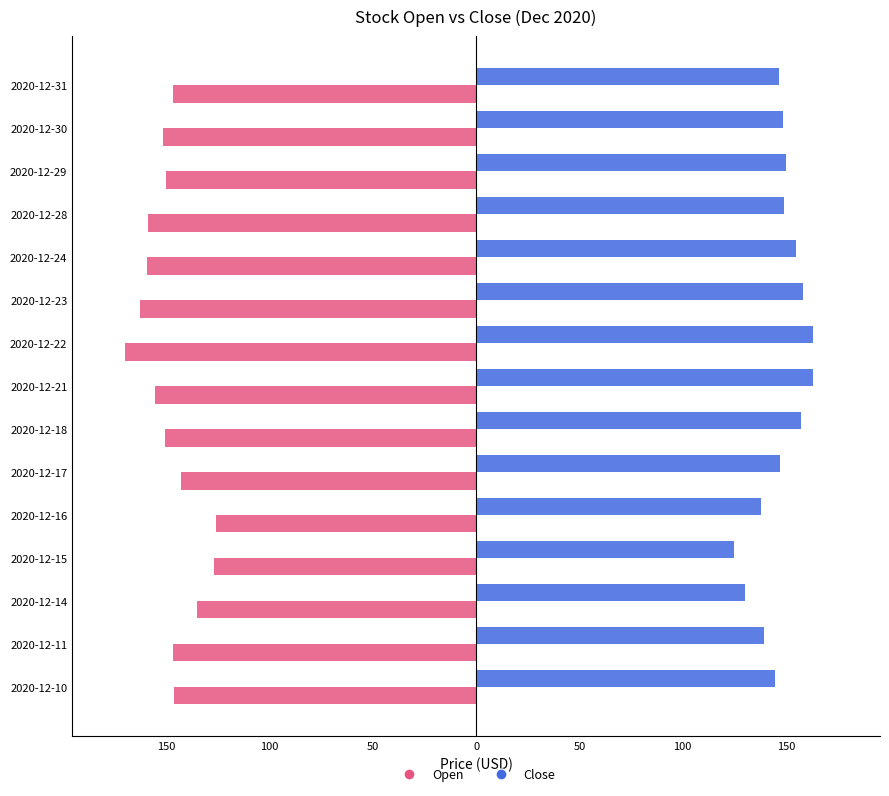

What are all the series names shown in the legend?

Open, Close